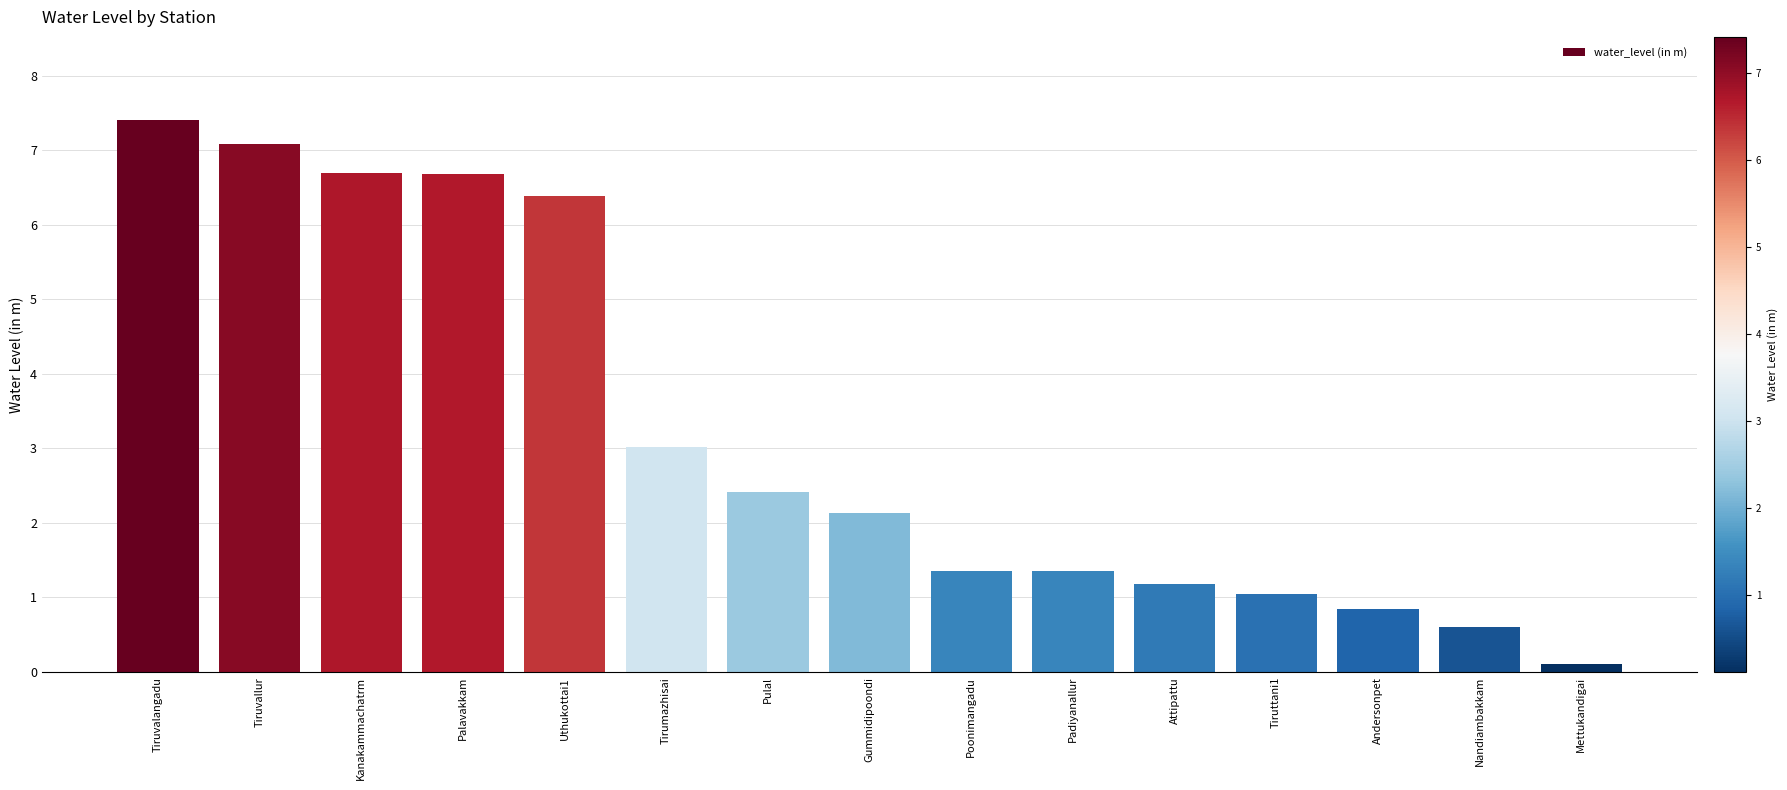

What is the change in value from Palavakkam to Gummidipoondi?

-4.5